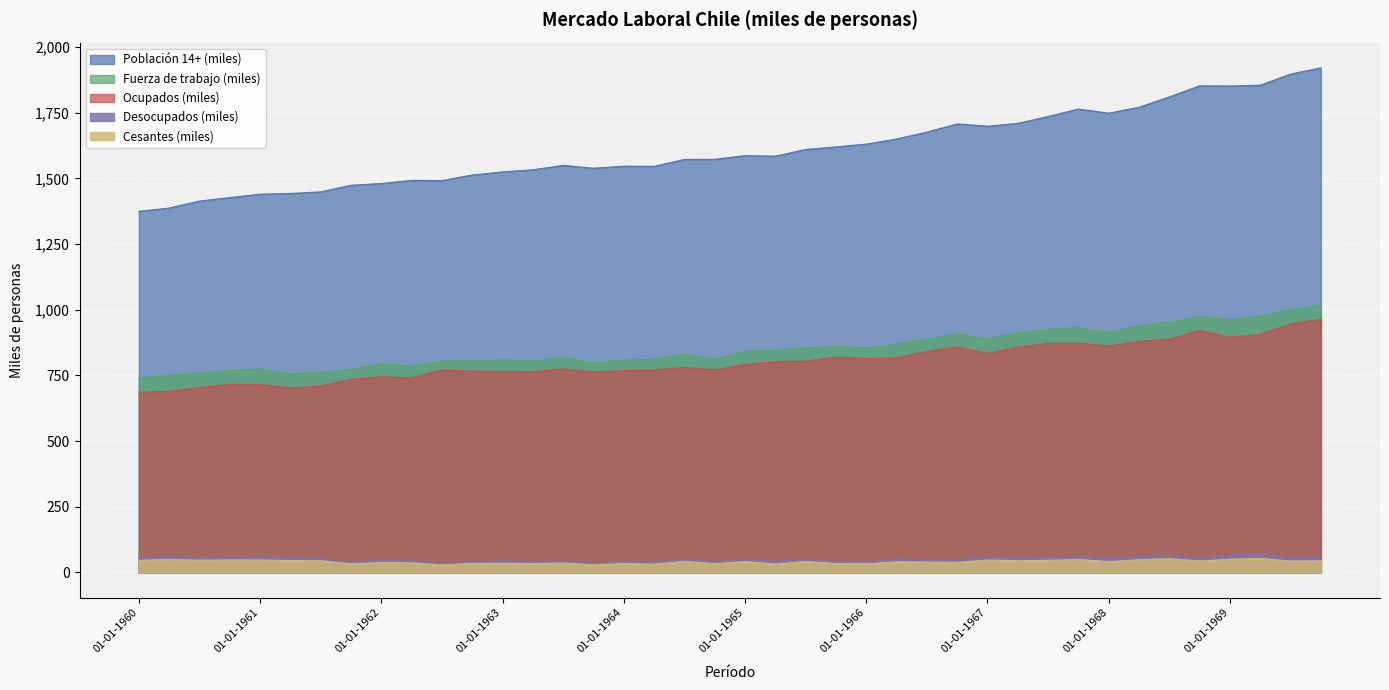

What is the label of the 34th point from the left?

01-04-1968